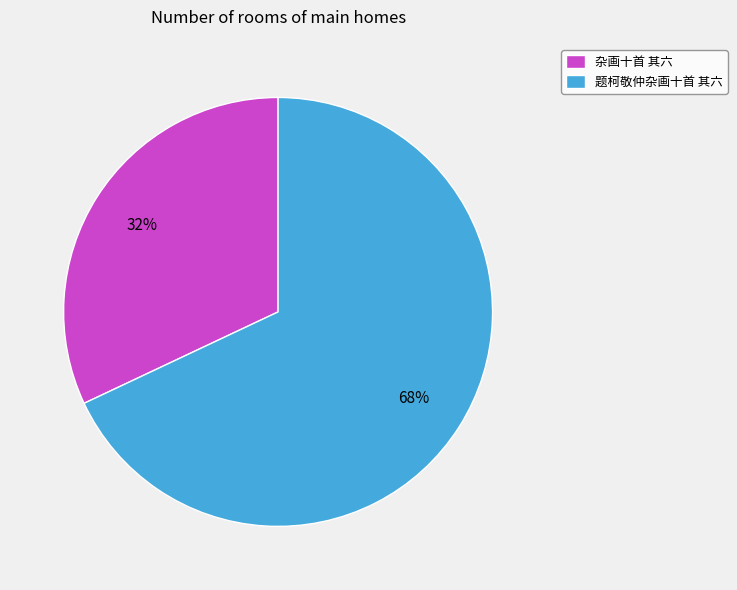

Do 杂画十首 其六 and 题柯敬仲杂画十首 其六 together represent more than half of the pie?

Yes